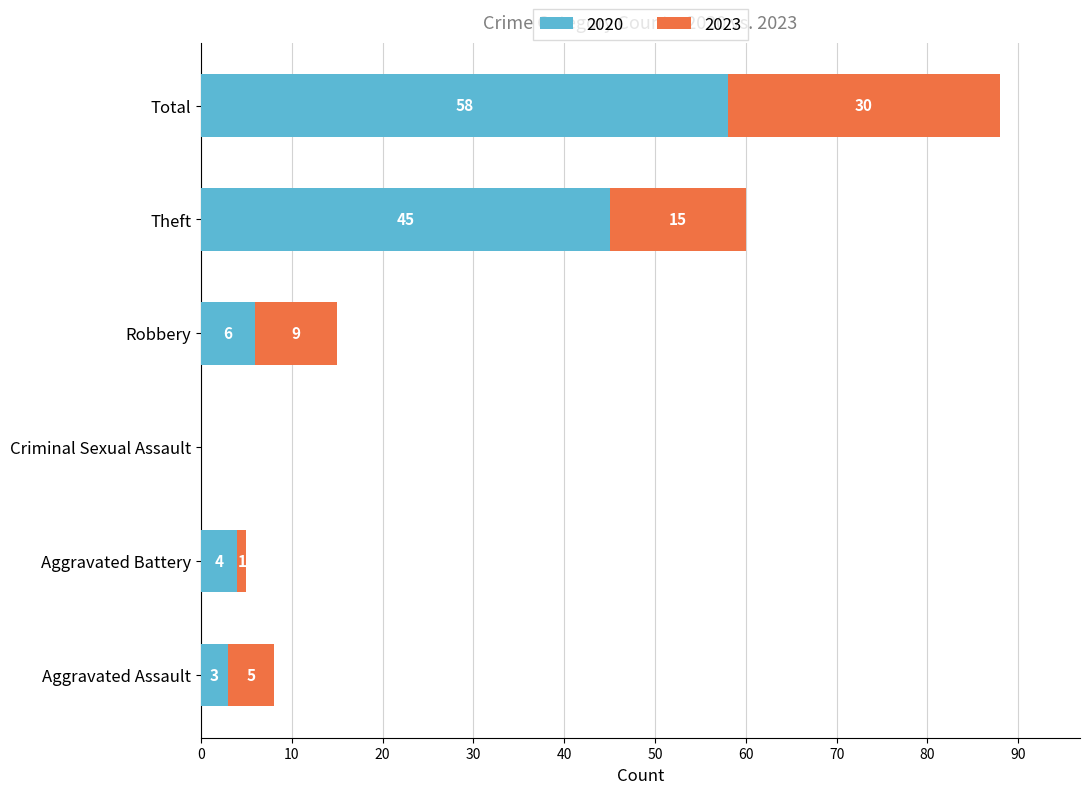

The 2020 series shows 6 at Robbery. True or false?

True